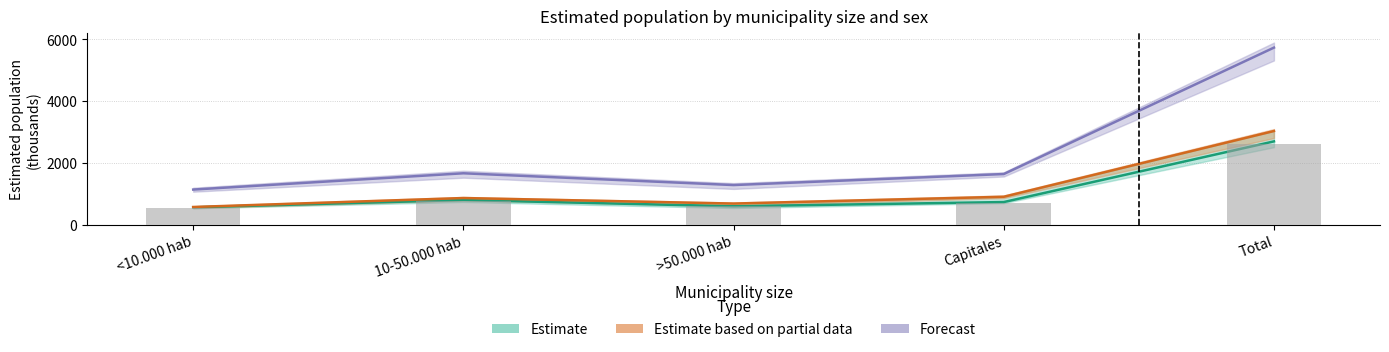

What is the spread (max minus min) of values at Total?

3136.1